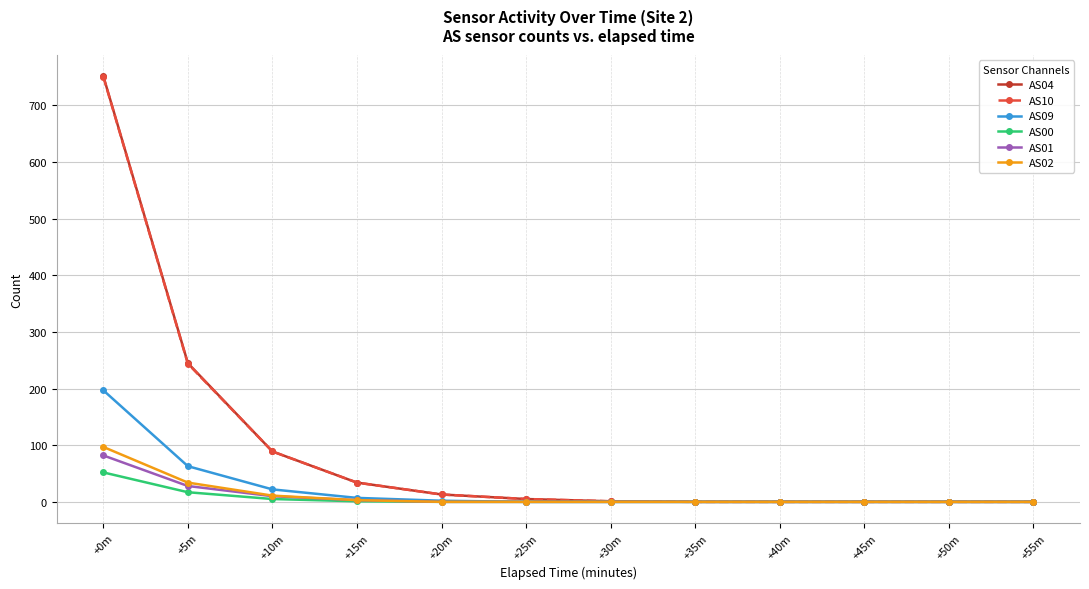

What is the total value across all series at +30m?

2